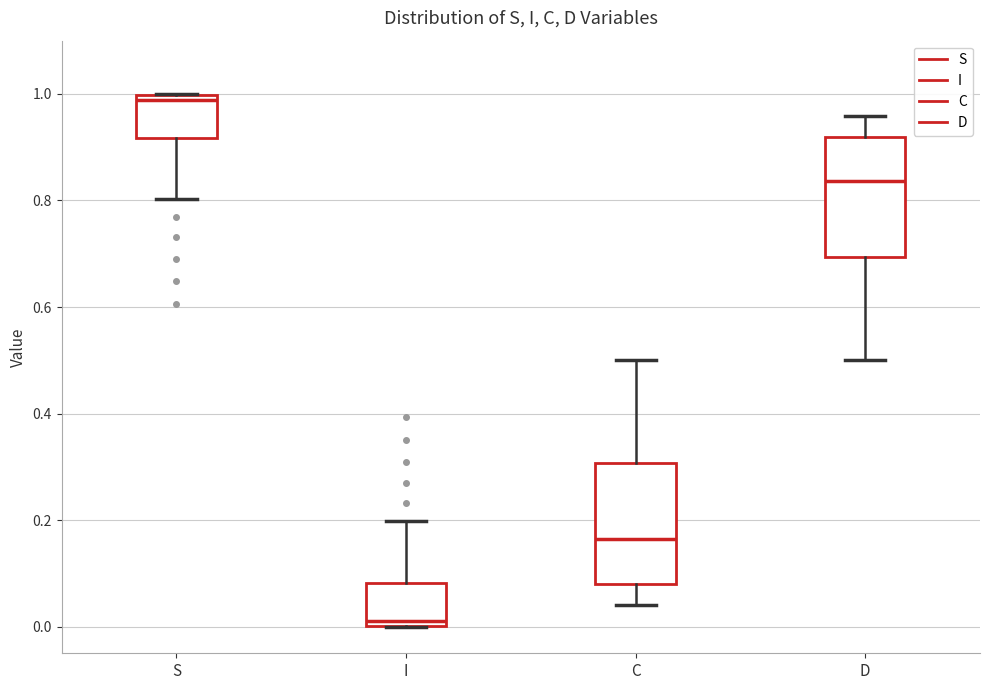

Reading left to right, transcribe this box plot: for each box, give where its median line is, the range the box spans, and where its two whiskers end, as read against the y-axis. The values are not printed on the chart, so give them approximately, as read against the axis.

S: median 0.98, box 0.92 to 1.00, whiskers 0.80 to 1.00
I: median 0.02, box 0.00 to 0.08, whiskers 0.00 to 0.20
C: median 0.16, box 0.08 to 0.30, whiskers 0.04 to 0.50
D: median 0.84, box 0.70 to 0.92, whiskers 0.50 to 0.96